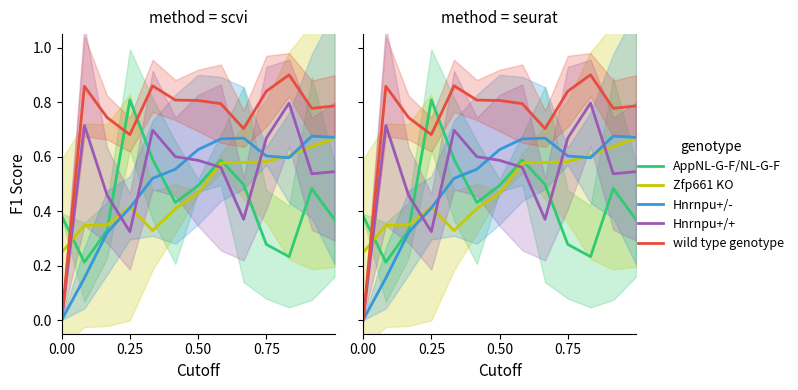

What is the highest value of the Hnrnpu+/- series?

0.7